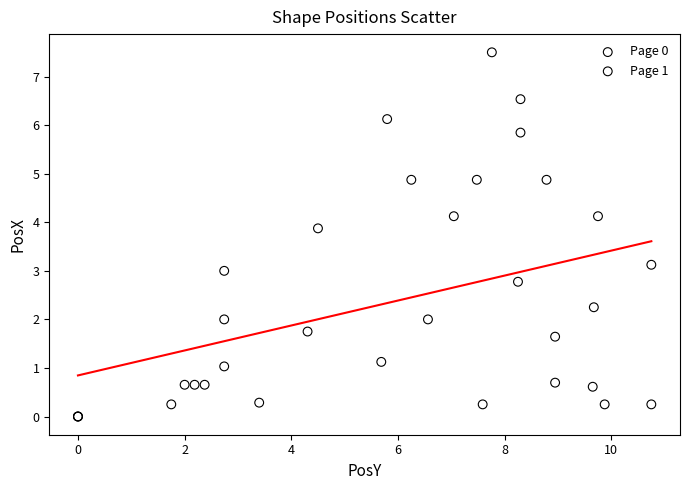

Which series contains the highest Y value?

Page 1